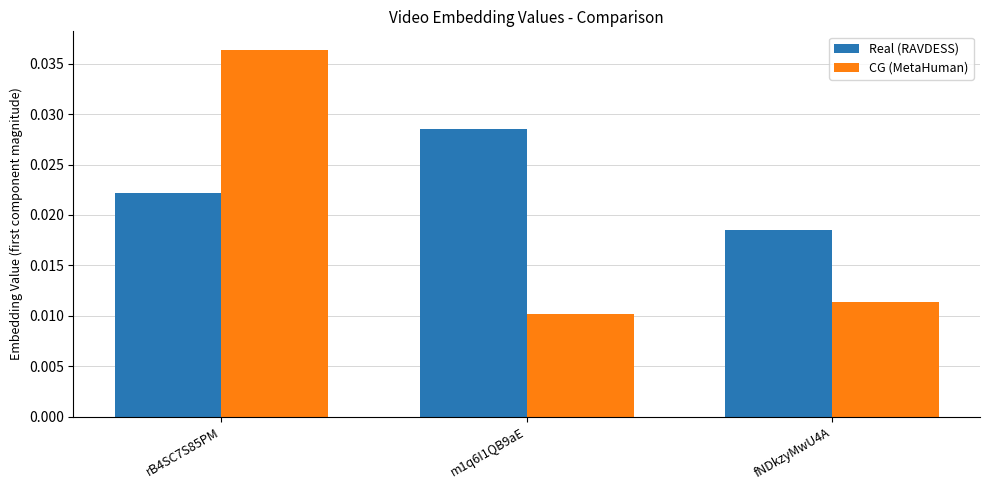

How many groups of bars are there?

3